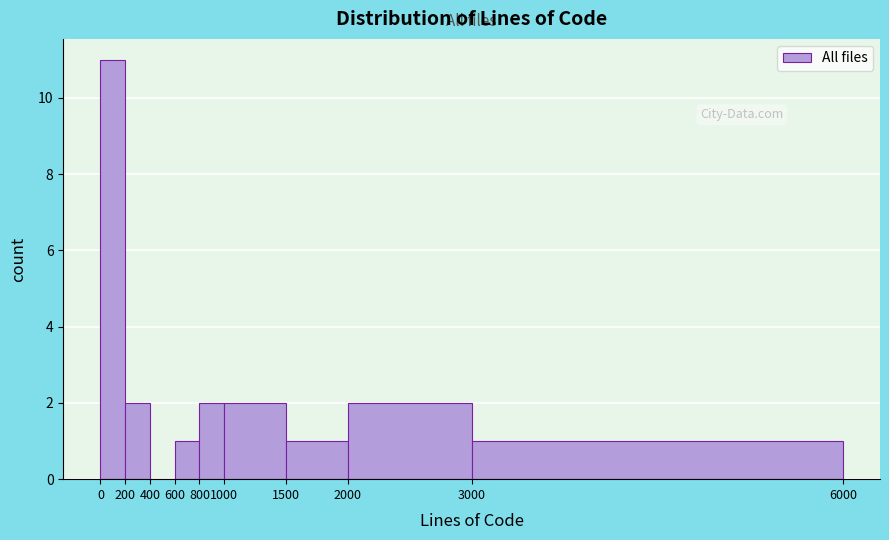

Over which range of the x-axis is the bar tallest?

0 to 200